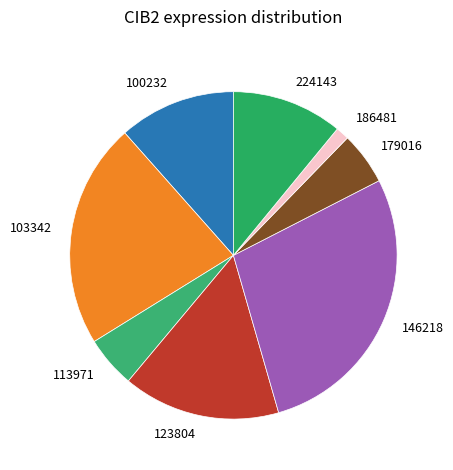

What is the ratio of the value at 186481 to the value at 103342?

0.1